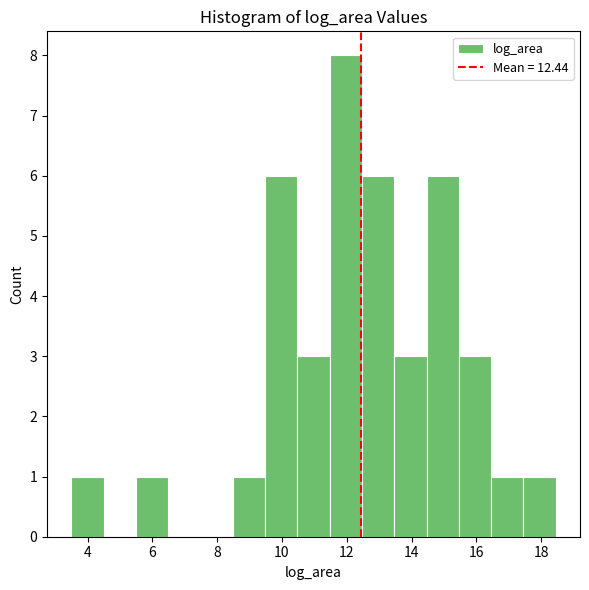

Reading left to right, transcribe this chart: for each bar, give the range it covers on the x-axis and its height. Neither the bar edges nor the heights are printed on the chart, so give them approximately, as read against the axes.

3.4 to 4.4: 1
4.4 to 5.4: 0
5.4 to 6.4: 1
6.4 to 7.4: 0
7.4 to 8.4: 0
8.4 to 9.4: 1
9.4 to 10.4: 6
10.4 to 11.4: 3
11.4 to 12.4: 8
12.4 to 13.4: 6
13.4 to 14.4: 3
14.4 to 15.4: 6
15.4 to 16.4: 3
16.4 to 17.4: 1
17.4 to 18.4: 1